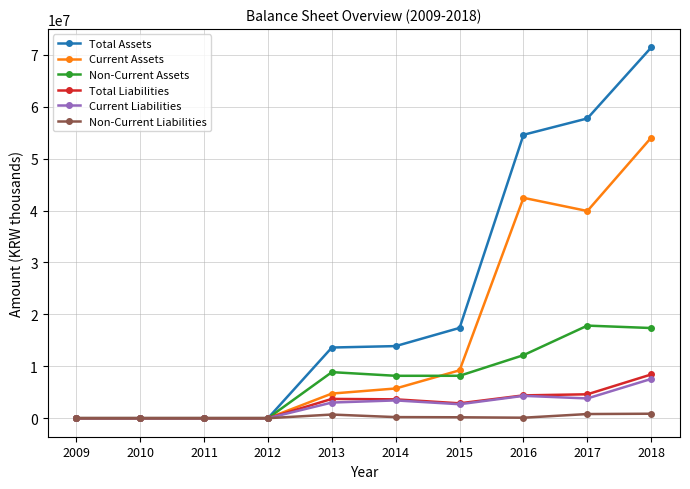

What are all the series names shown in the legend?

Total Assets, Current Assets, Non-Current Assets, Total Liabilities, Current Liabilities, Non-Current Liabilities